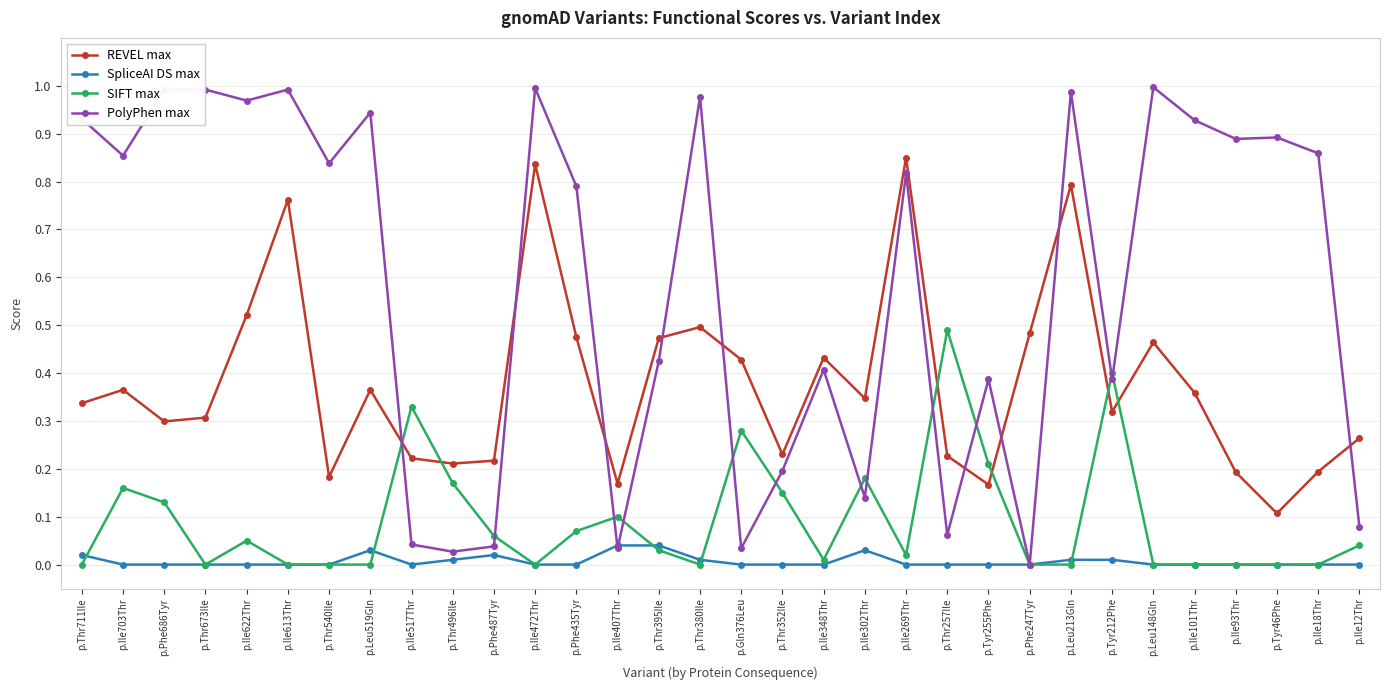

What position from the right is p.Thr540Ile?

26